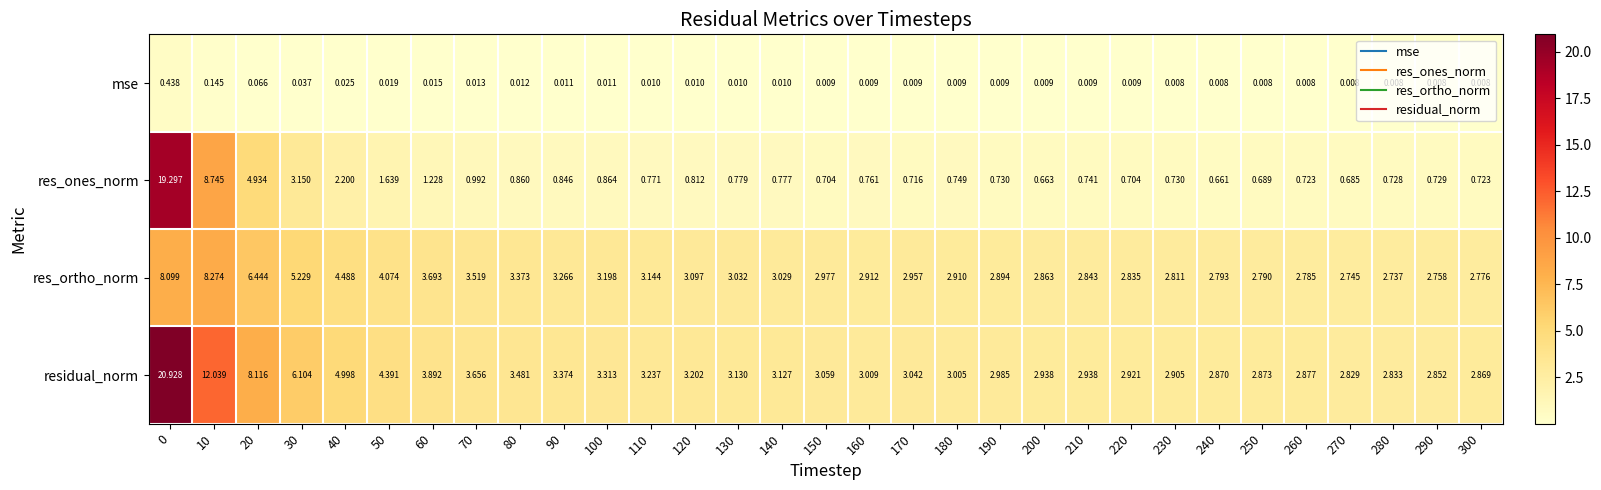

Which series has the largest range (max minus min)?

res_ones_norm